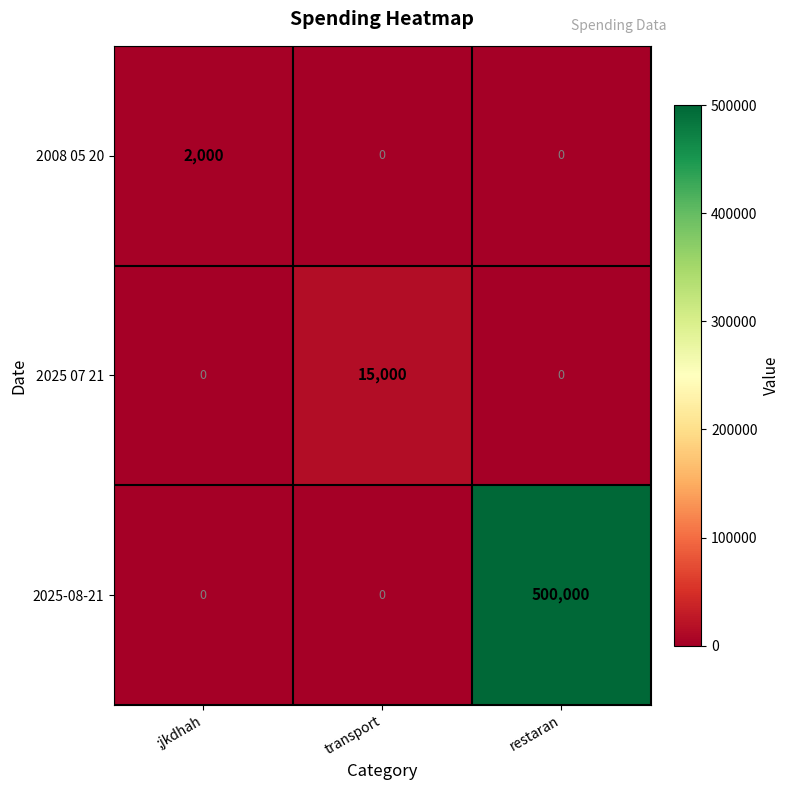

Reading left to right, transcribe all the data shown in this chart.

2008 05 20: ;jkdhah=2000	transport=0	restaran=0
2025 07 21: ;jkdhah=0	transport=15000	restaran=0
2025-08-21: ;jkdhah=0	transport=0	restaran=500000